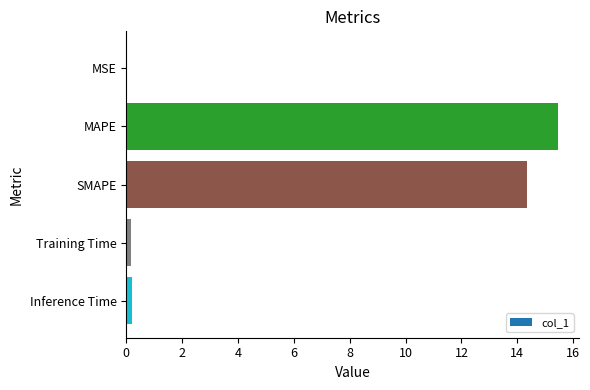

Which label corresponds to the largest value in the chart?

MAPE